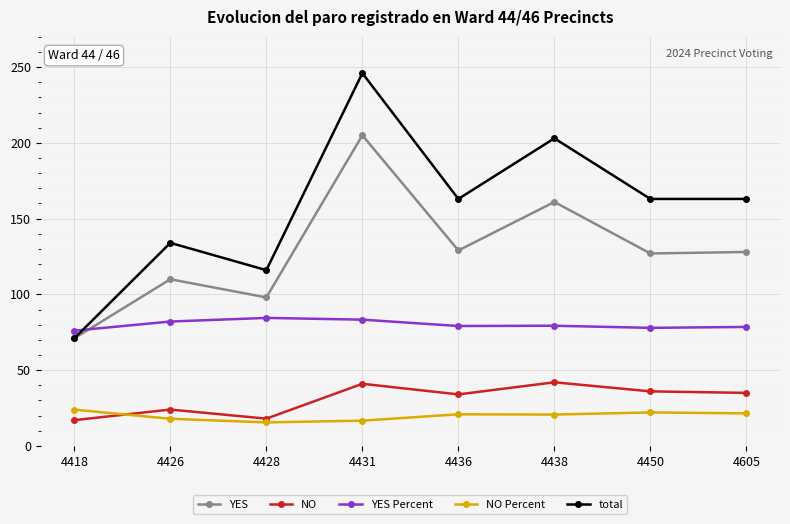

At which label does YES reach its minimum?

4418